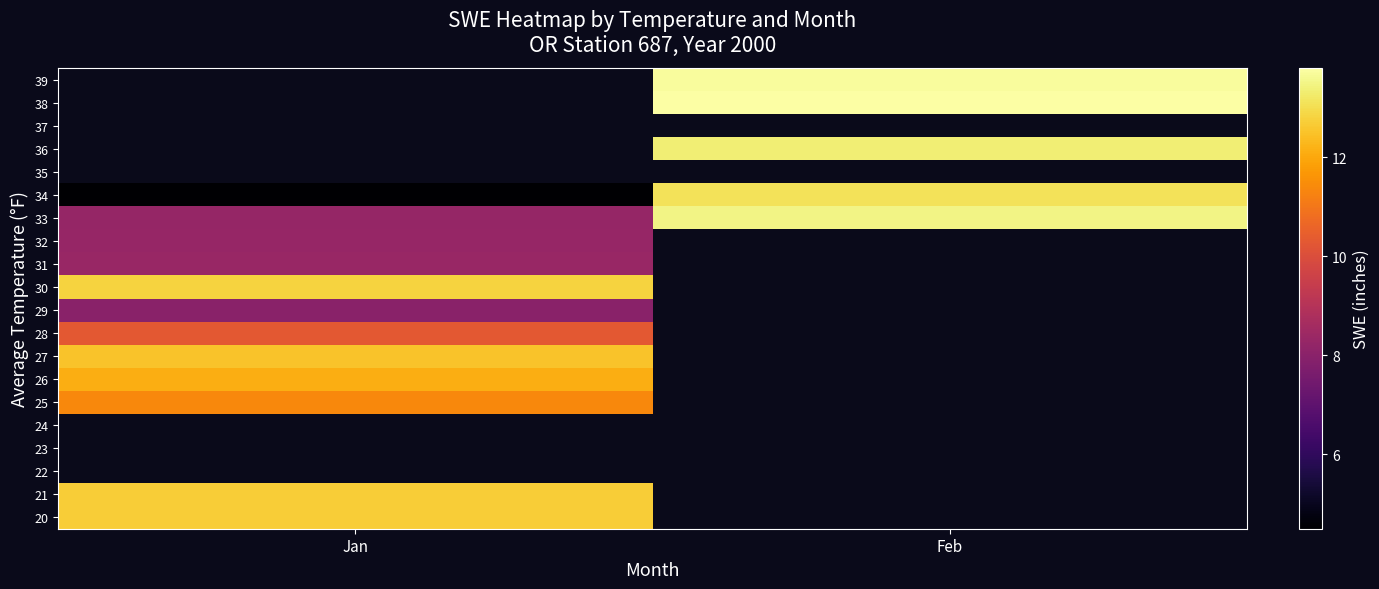

How many values in 31 are above zero?

1